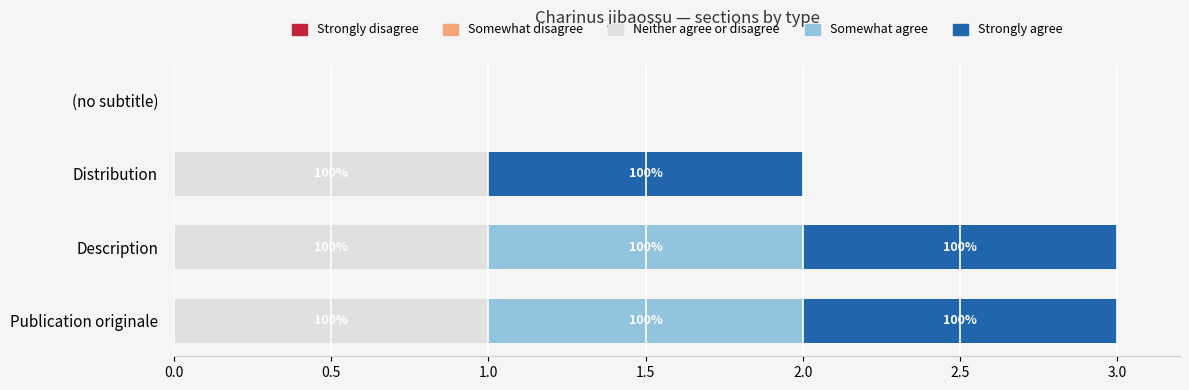

What are all the series names shown in the legend?

Strongly disagree, Somewhat disagree, Neither agree or disagree, Somewhat agree, Strongly agree